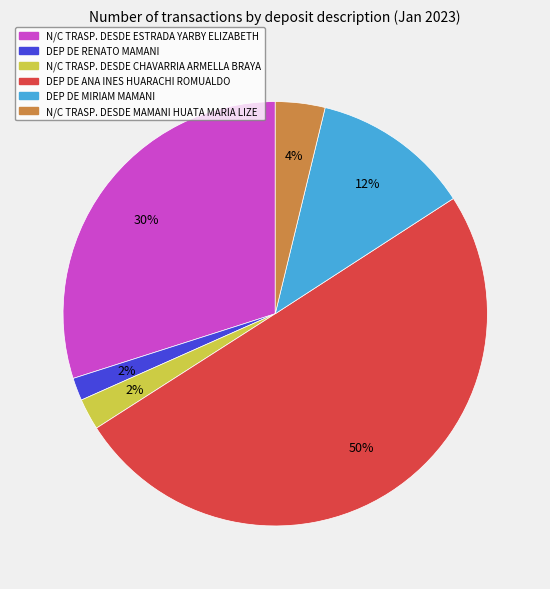

Between DEP DE MIRIAM MAMANI and N/C TRASP. DESDE ESTRADA YARBY ELIZABETH, which is larger?

N/C TRASP. DESDE ESTRADA YARBY ELIZABETH